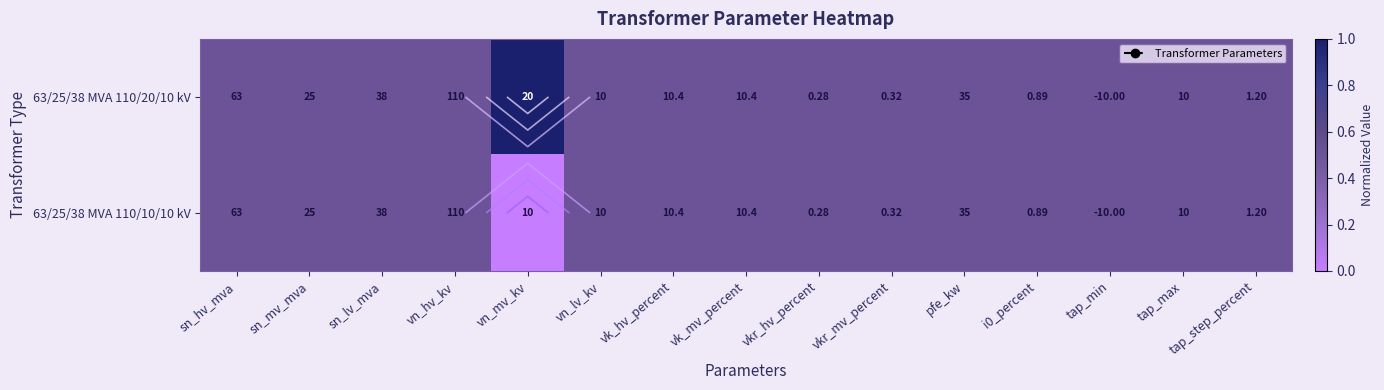

What is the average value of the 63/25/38 MVA 110/20/10 kV series?

0.5